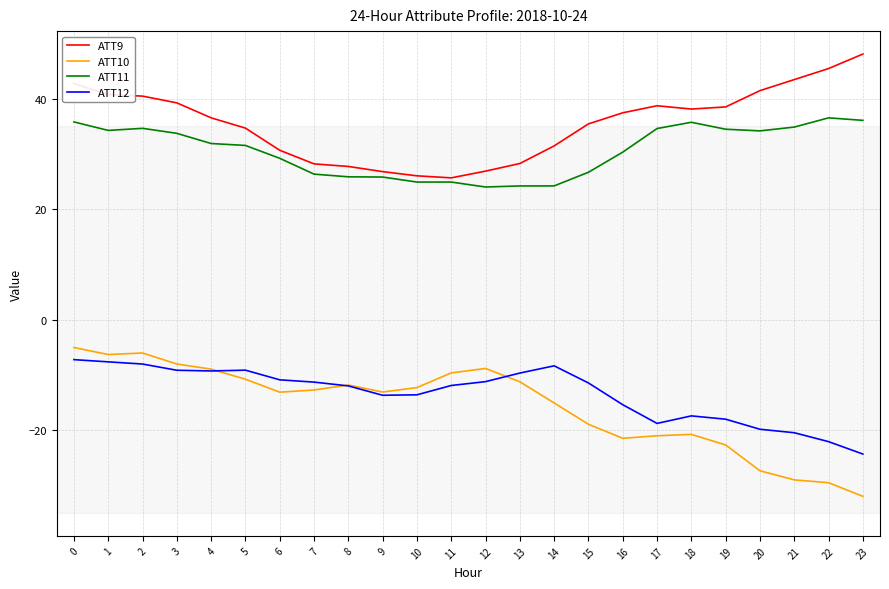

What is the difference between the highest and lowest values at 6?

43.8